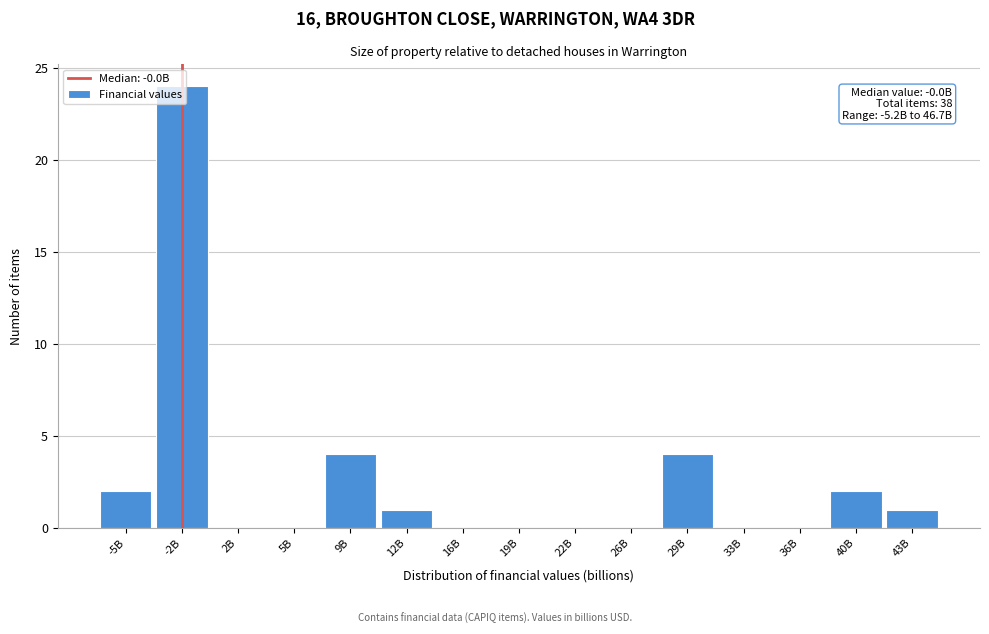

What is the sum of all values?

38